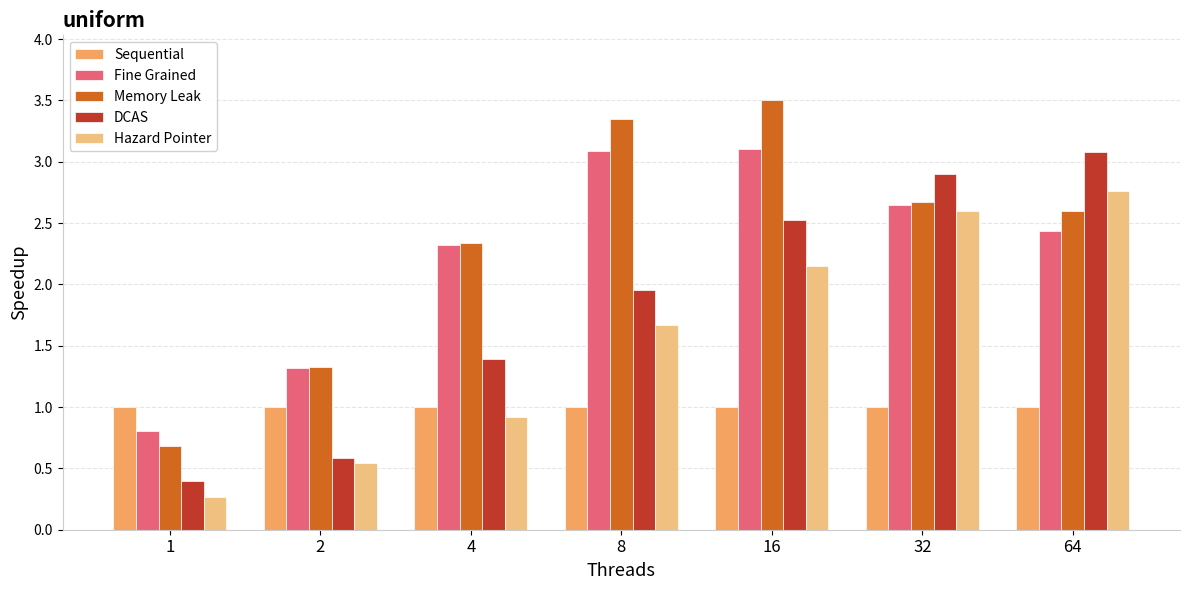

True or false: Fine Grained has a value of 2.6 at 32.

True